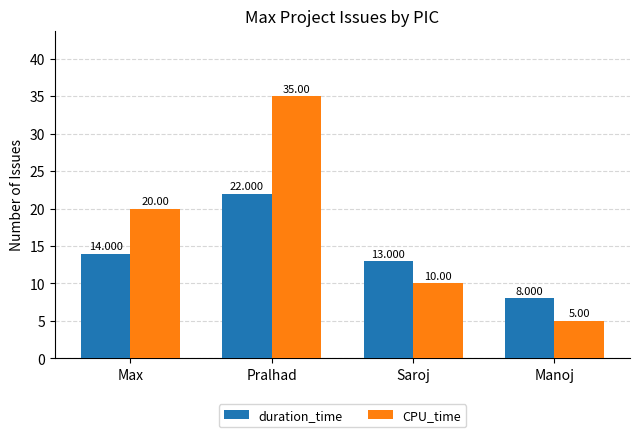

Reading left to right, list all the values displayed in this chart.

duration_time: 14	22	13	8
CPU_time: 20	35	10	5